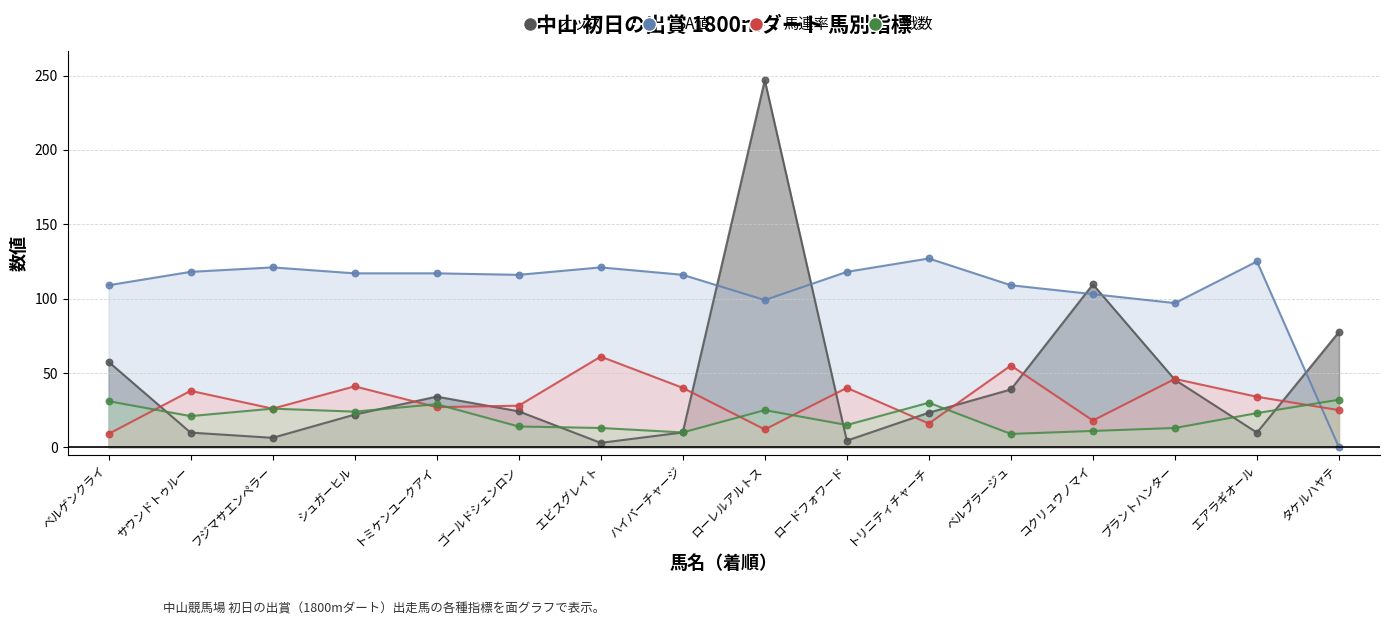

At which category is the sum across all series the highest?

ローレルアルトス